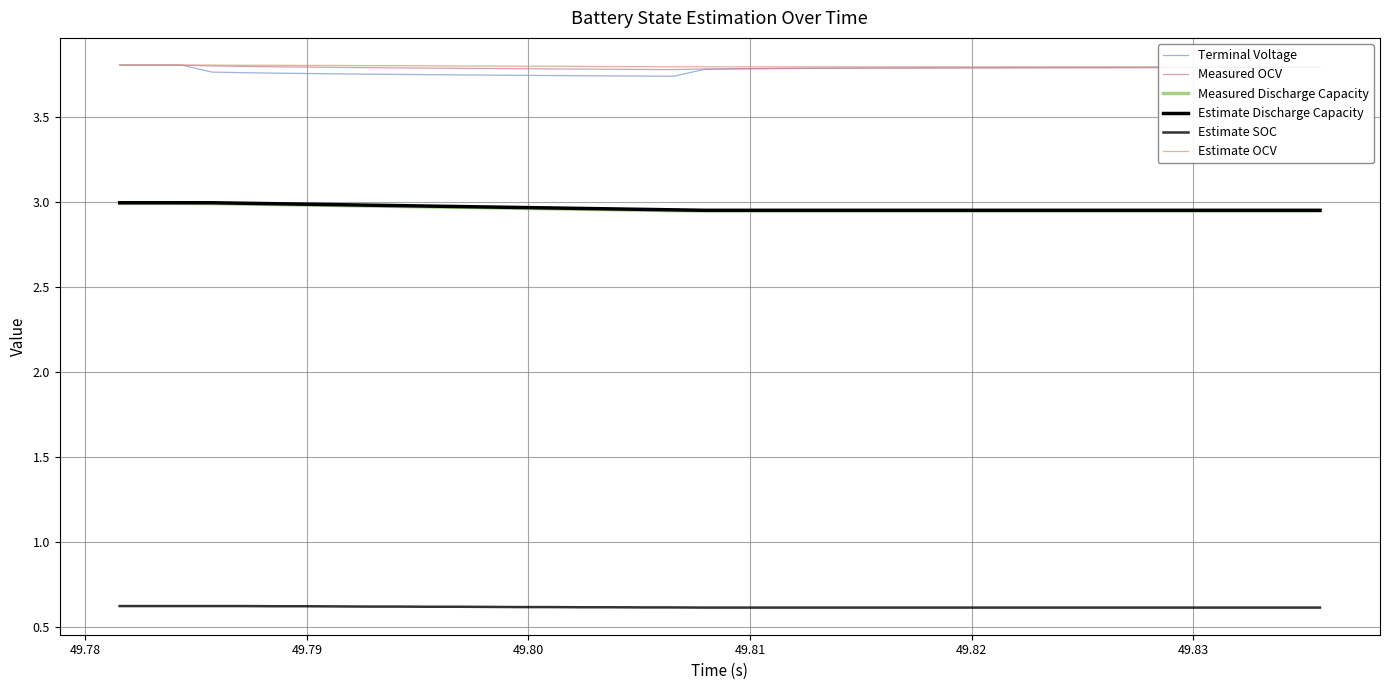

Is the value of Estimate OCV at 31 greater than the value of Estimate SOC at 28?

Yes